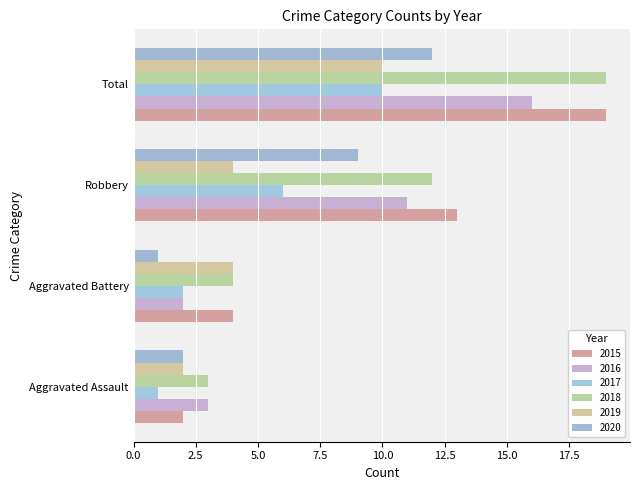

Which series has the widest spread of values?

2015